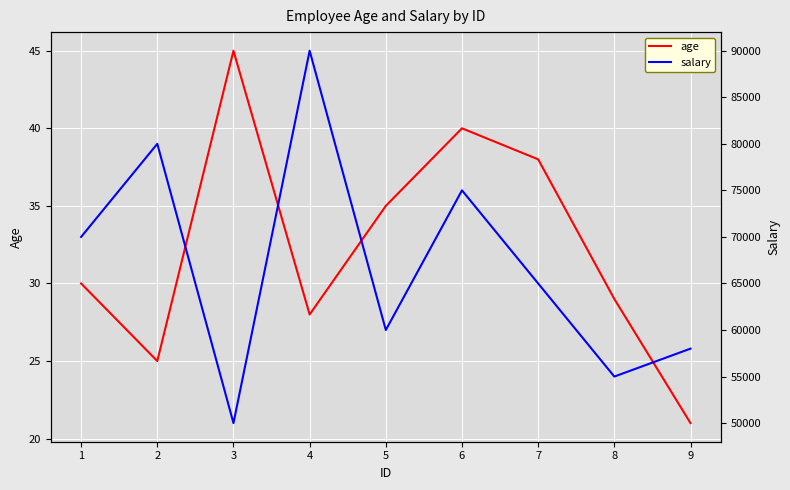

What are all the series names shown in the legend?

age, salary